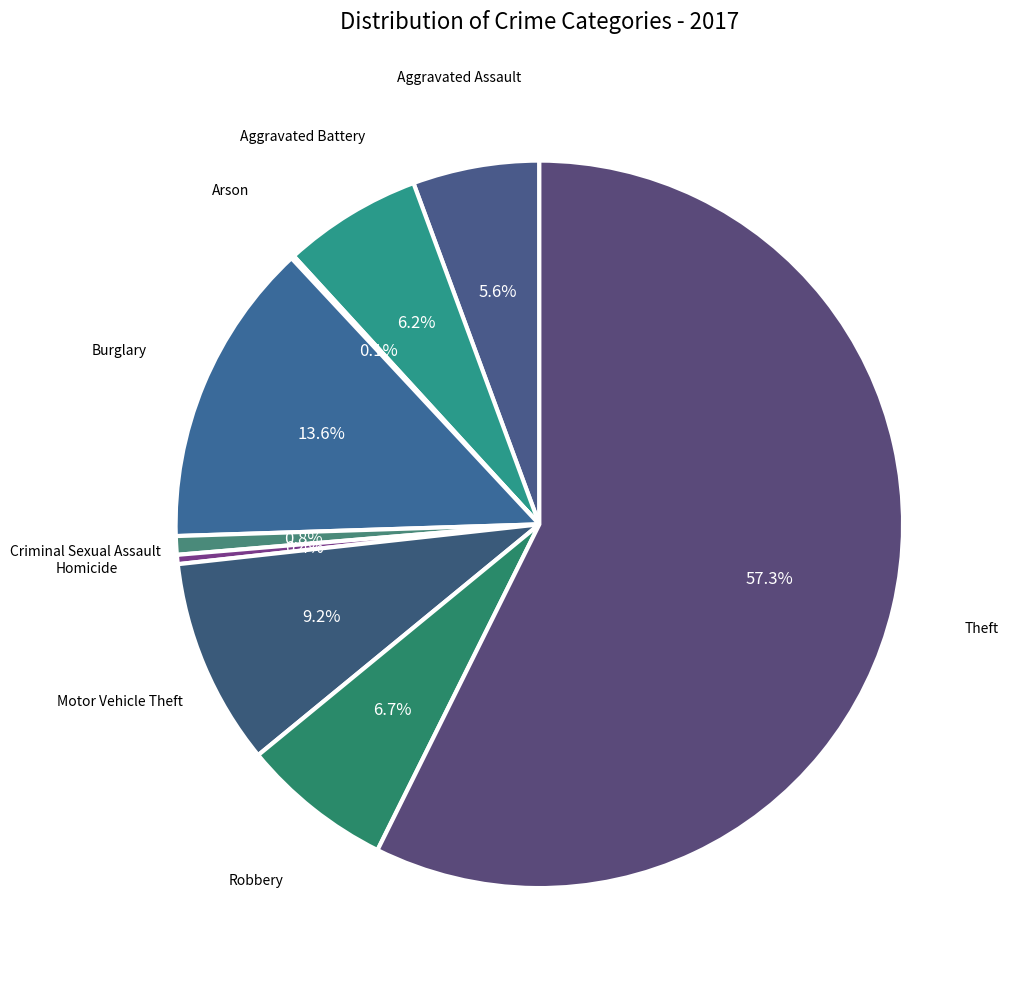

Is Aggravated Battery the majority of the pie?

No